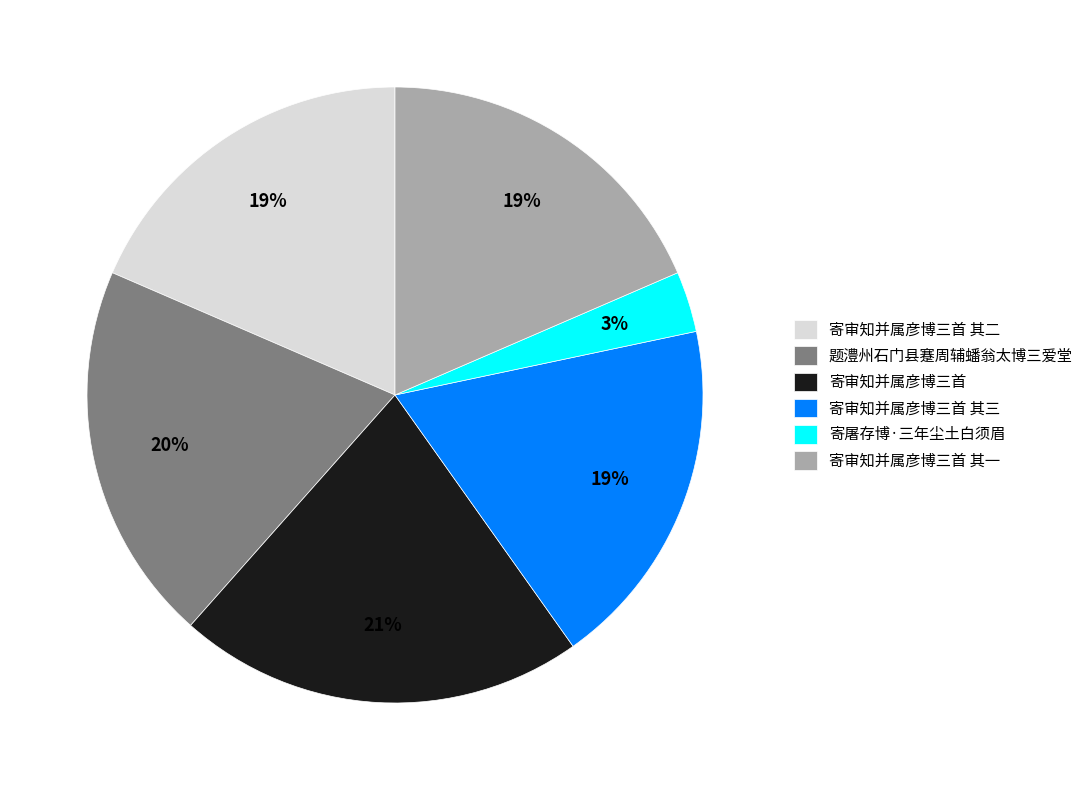

To the nearest percent, what is the average slice percentage?

17%